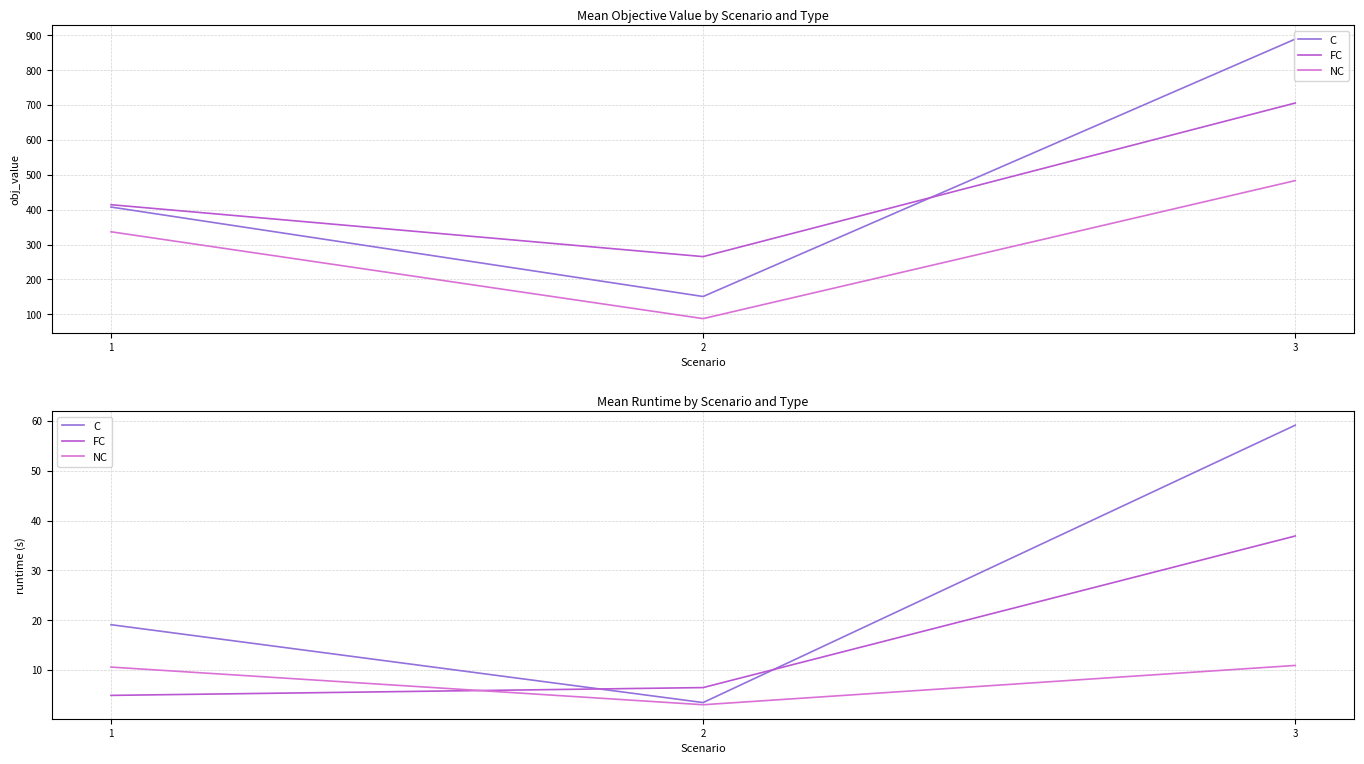

How many data points in NC are less than 10?

1